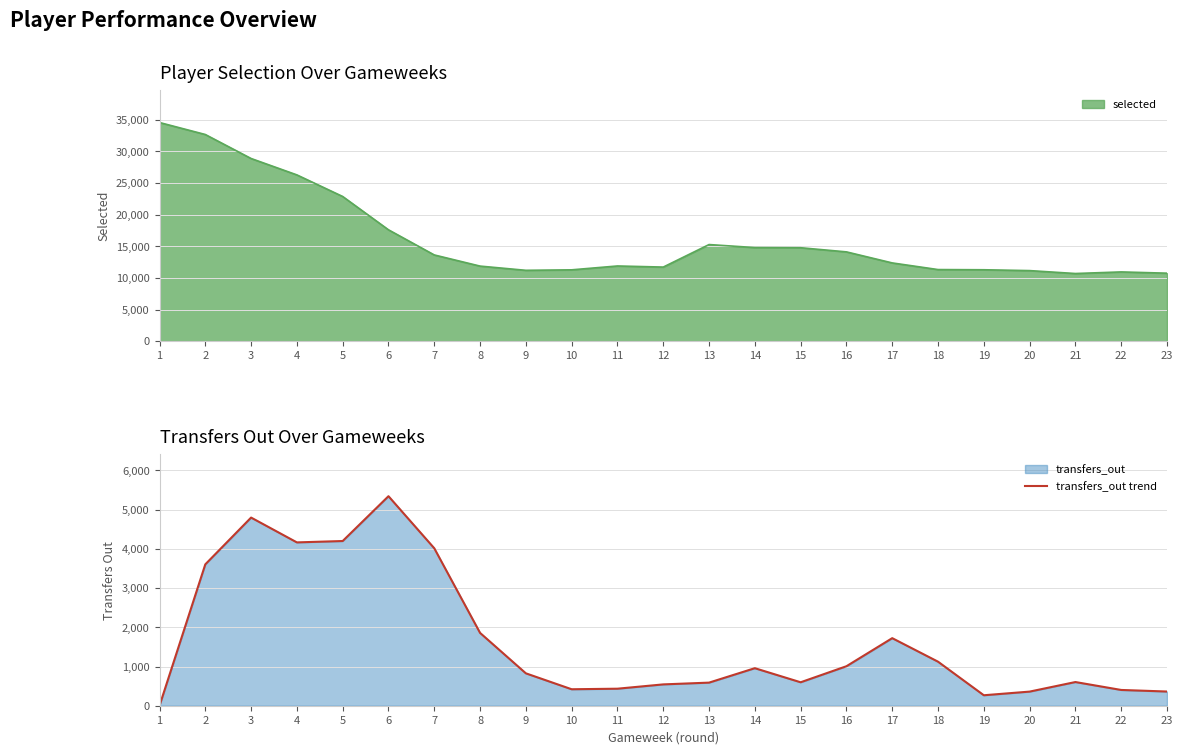

What is the sum of all values?

38199